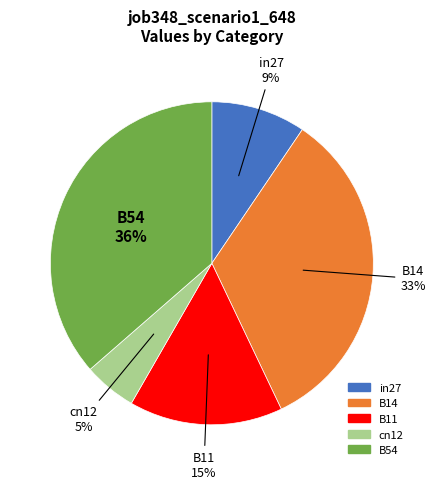

Which has a higher value, B14 or B11?

B14